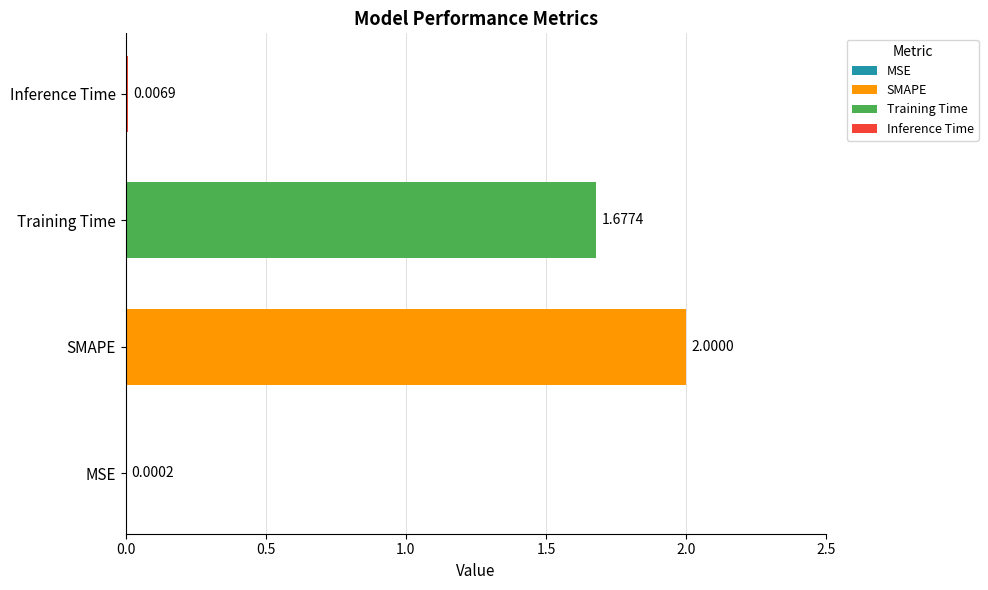

Between SMAPE and Training Time, which is larger?

SMAPE